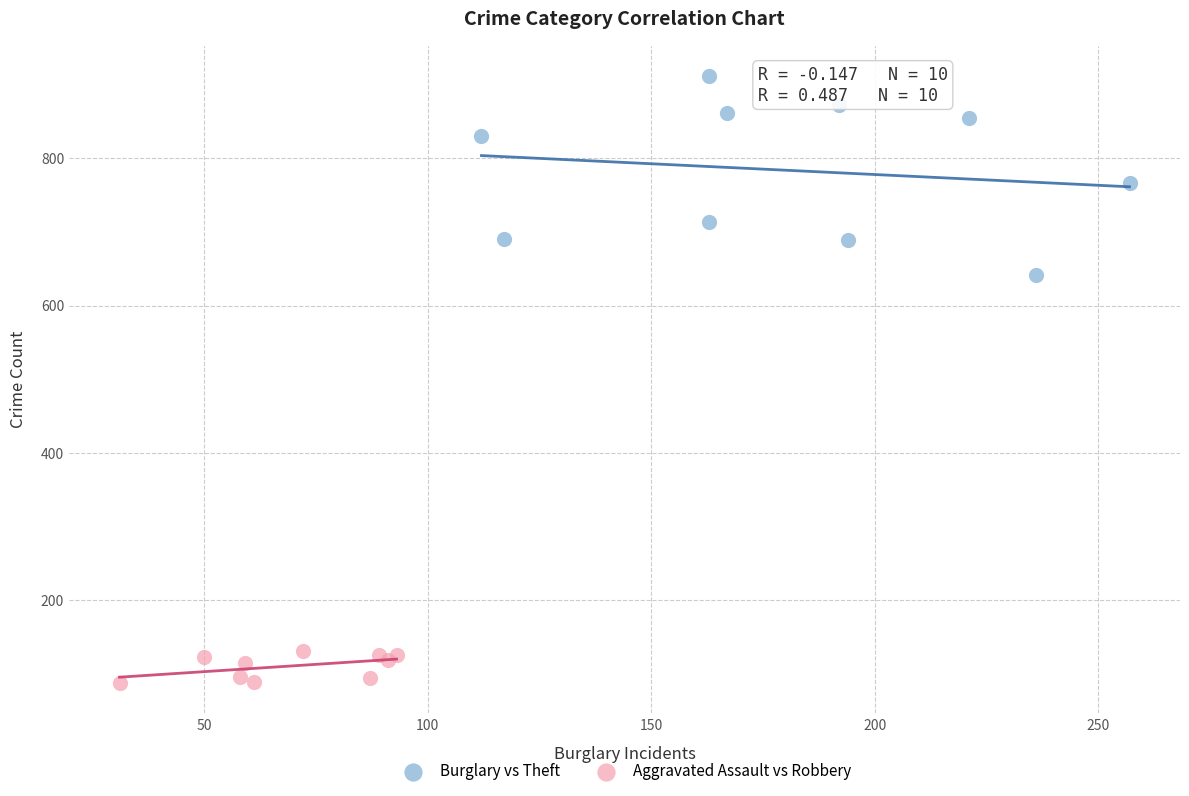

Which series has the widest spread of Y values?

Burglary vs Theft